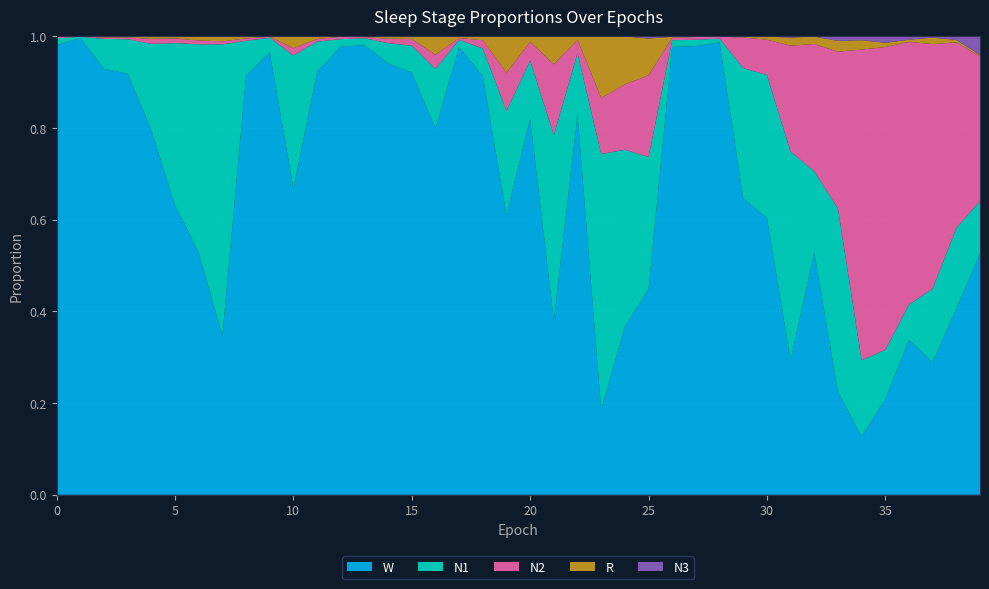

Reading right to left, what are all the values shown in this chart?

N1: 0.1	0.2	0.2	0.1	0.1	0.2	0.4	0.2	0.5	0.3	0.3	0.0	0.0	0.0	0.3	0.4	0.6	0.1	0.4	0.1	0.2	0.1	0.0	0.1	0.1	0.0	0.0	0.0	0.1	0.3	0.0	0.1	0.6	0.5	0.4	0.2	0.1	0.1	0.0	0.0
N2: 0.3	0.4	0.5	0.6	0.7	0.7	0.3	0.3	0.2	0.1	0.1	0.0	0.0	0.0	0.2	0.1	0.1	0.0	0.2	0.0	0.1	0.0	0.0	0.0	0.0	0.0	0.0	0.0	0.0	0.0	0.0	0.0	0.0	0.0	0.0	0.0	0.0	0.0	0.0	0.0
N3: 0.0	0.0	0.0	0.0	0.0	0.0	0.0	0.0	0.0	0.0	0.0	0.0	0.0	0.0	0.0	0.0	0.0	0.0	0.0	0.0	0.0	0.0	0.0	0.0	0.0	0.0	0.0	0.0	0.0	0.0	0.0	0.0	0.0	0.0	0.0	0.0	0.0	0.0	0.0	0.0
R: 0.0	0.0	0.0	0.0	0.0	0.0	0.0	0.0	0.0	0.0	0.0	0.0	0.0	0.0	0.1	0.1	0.1	0.0	0.1	0.0	0.1	0.0	0.0	0.0	0.0	0.0	0.0	0.0	0.0	0.0	0.0	0.0	0.0	0.0	0.0	0.0	0.0	0.0	0.0	0.0
W: 0.5	0.4	0.3	0.3	0.2	0.1	0.2	0.5	0.3	0.6	0.6	1.0	1.0	1.0	0.4	0.4	0.2	0.8	0.4	0.8	0.6	0.9	1.0	0.8	0.9	0.9	1.0	1.0	0.9	0.7	1.0	0.9	0.3	0.5	0.6	0.8	0.9	0.9	1.0	1.0